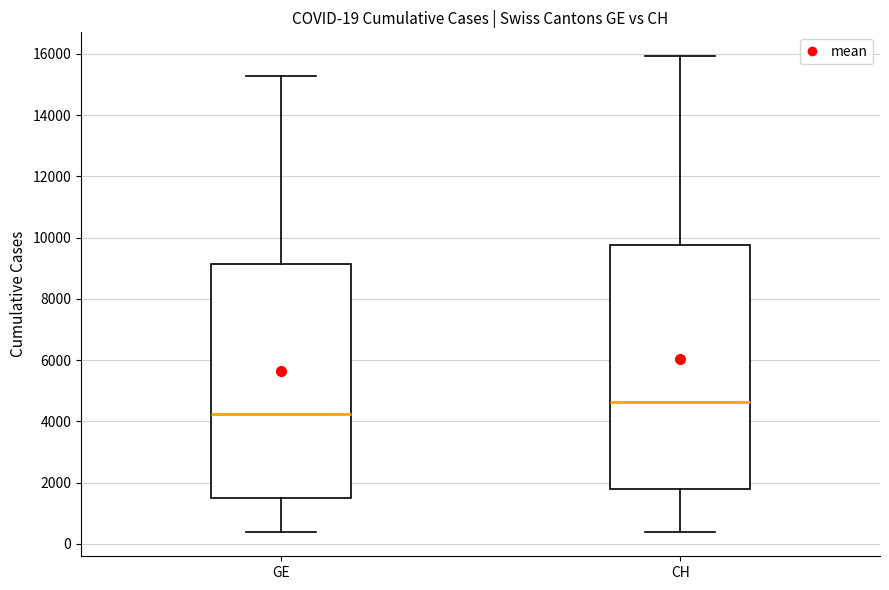

Which box has the lowest median line?

GE